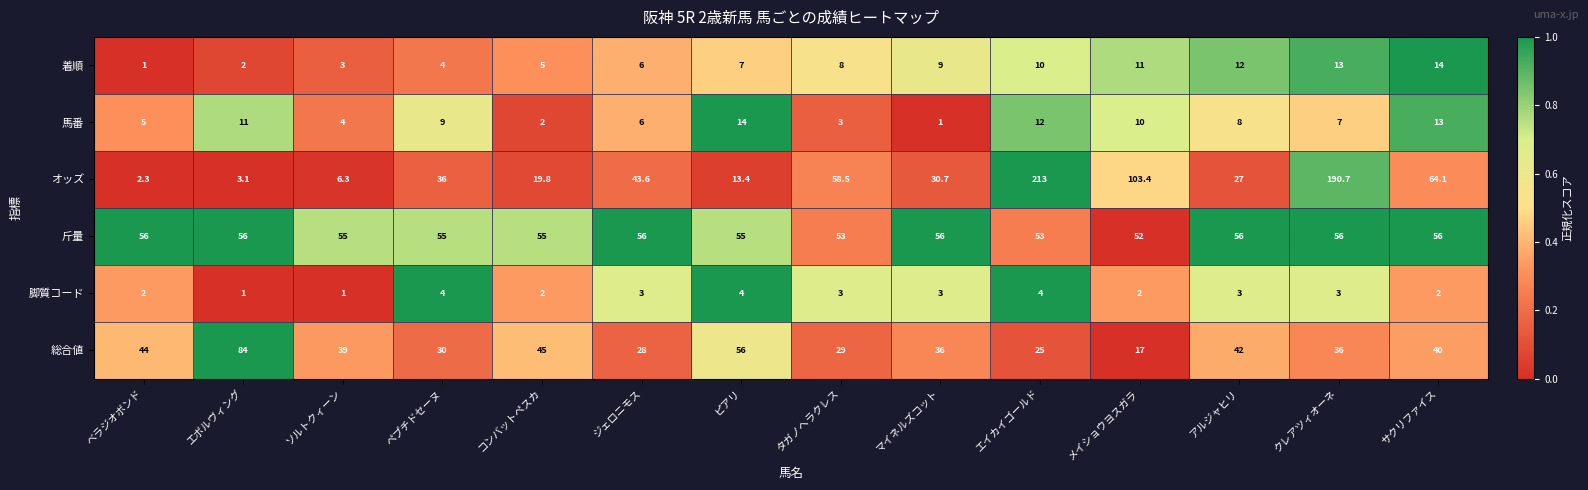

Read the 総合値 value at ジェロニモス.

28.0